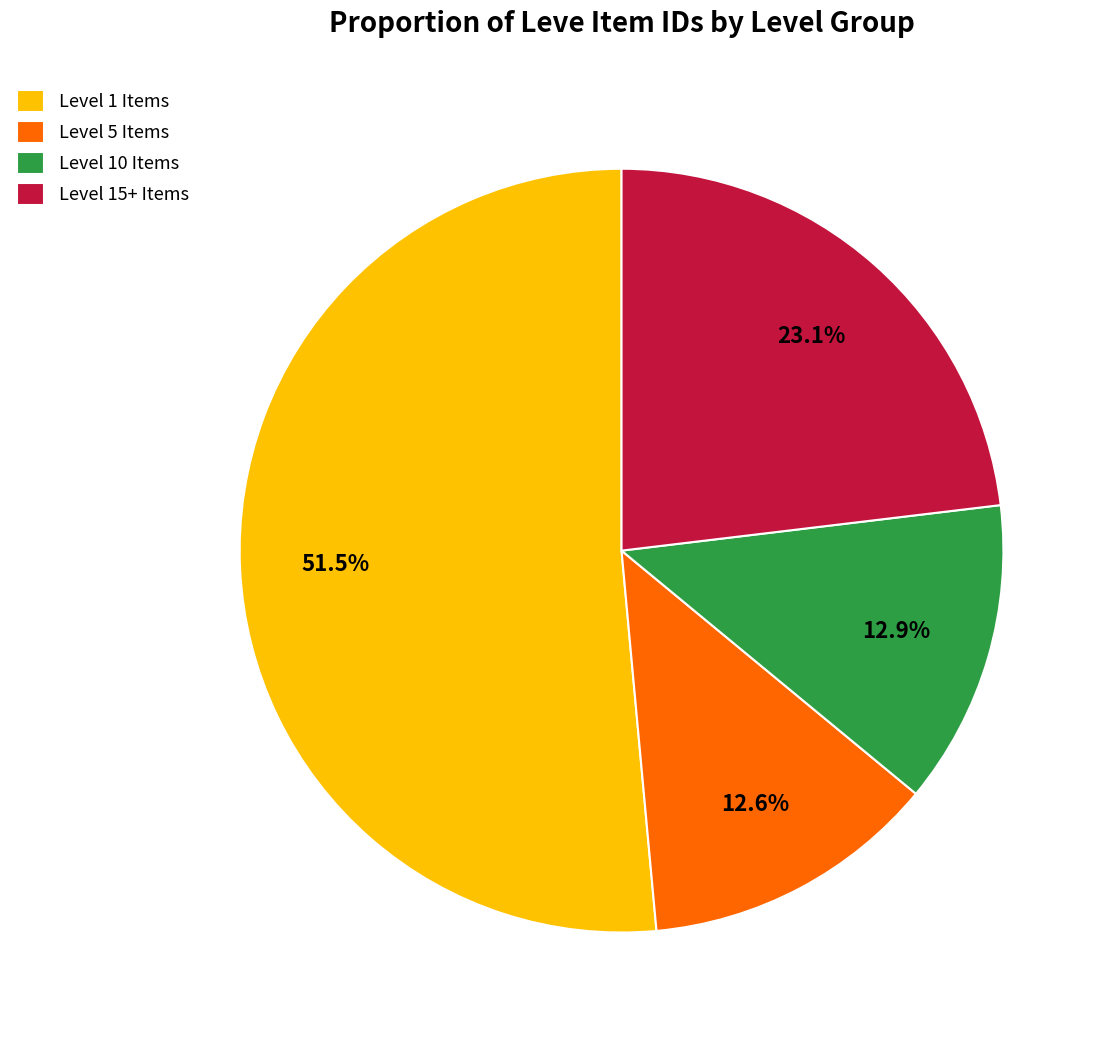

To the nearest percent, what is the average slice percentage?

25%